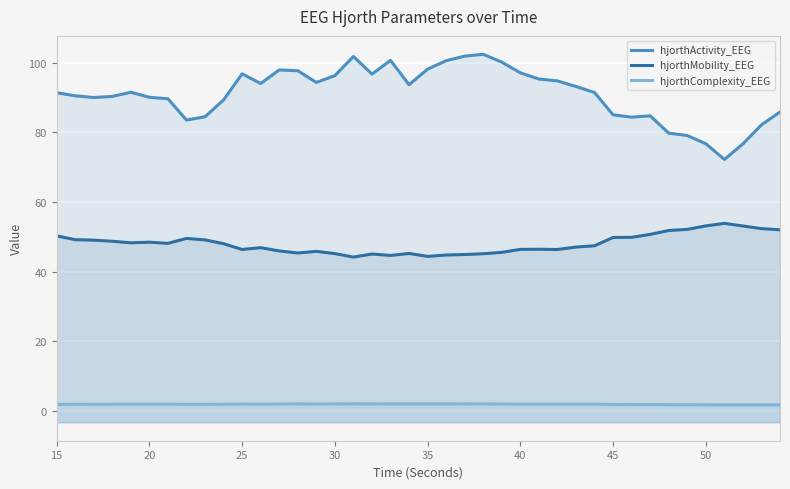

How many lines are shown in the chart?

3